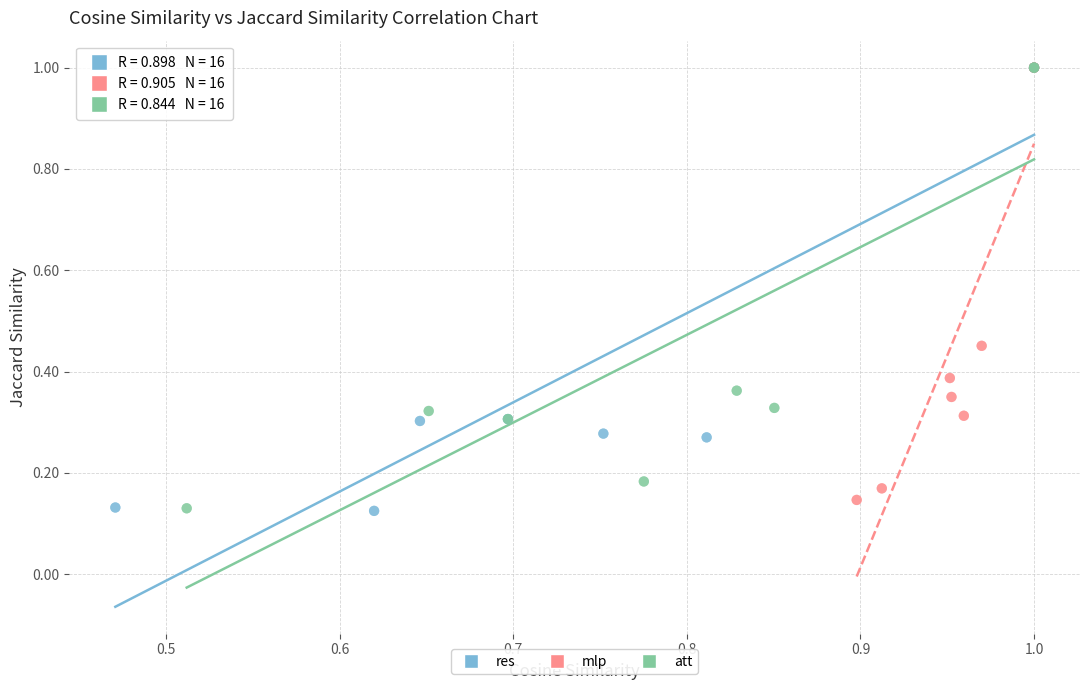

What are all the series names shown in the legend?

res, mlp, att